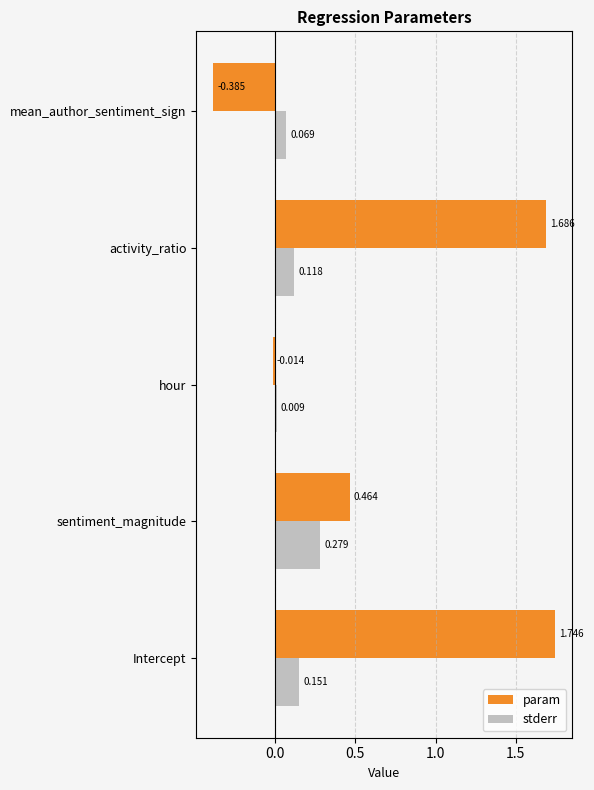

Rank the series by their average value, from highest to lowest.

param, stderr